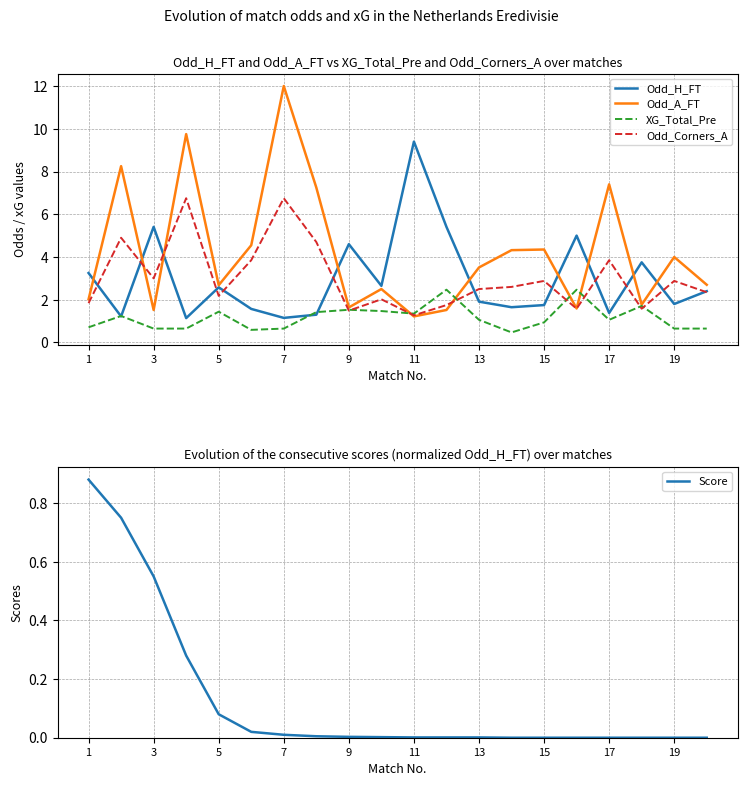

Is it true that Score equals 0.0 at 17?

True